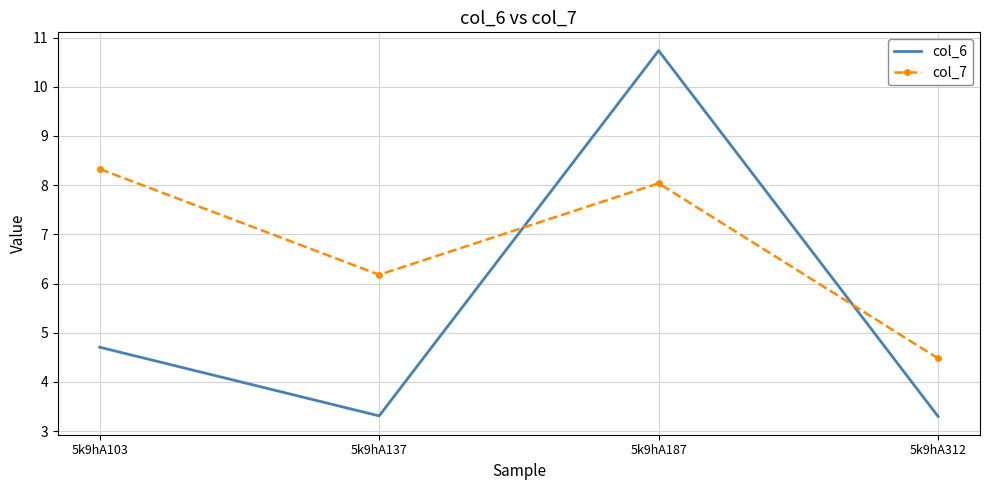

Which series ends up on top after the final intersection of col_7 and col_6?

col_7